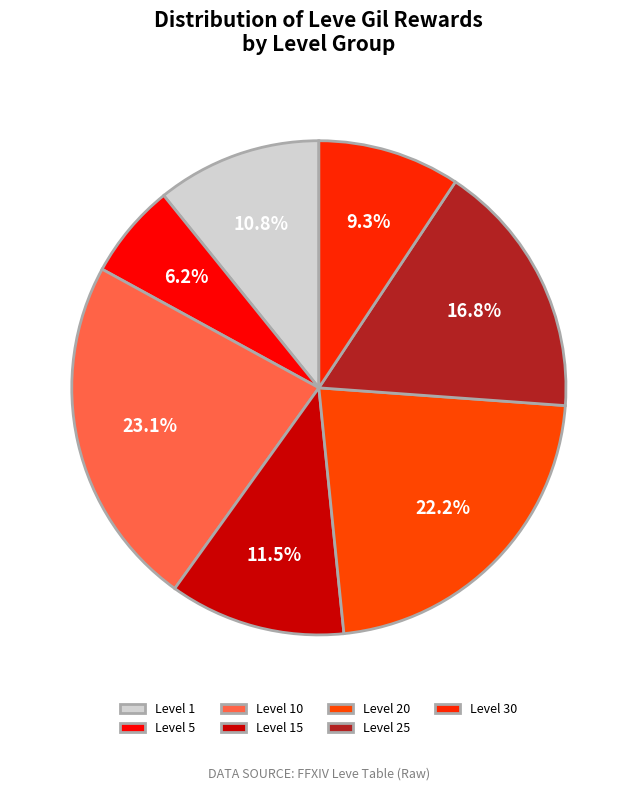

What is the largest slice in the pie chart?

Level 10